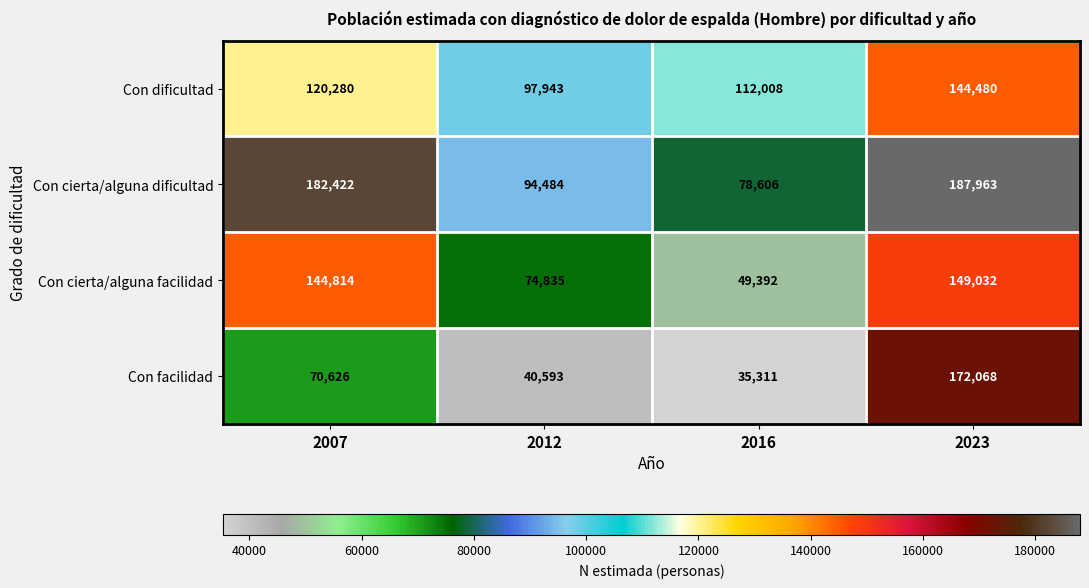

How many distinct data groups are displayed?

4